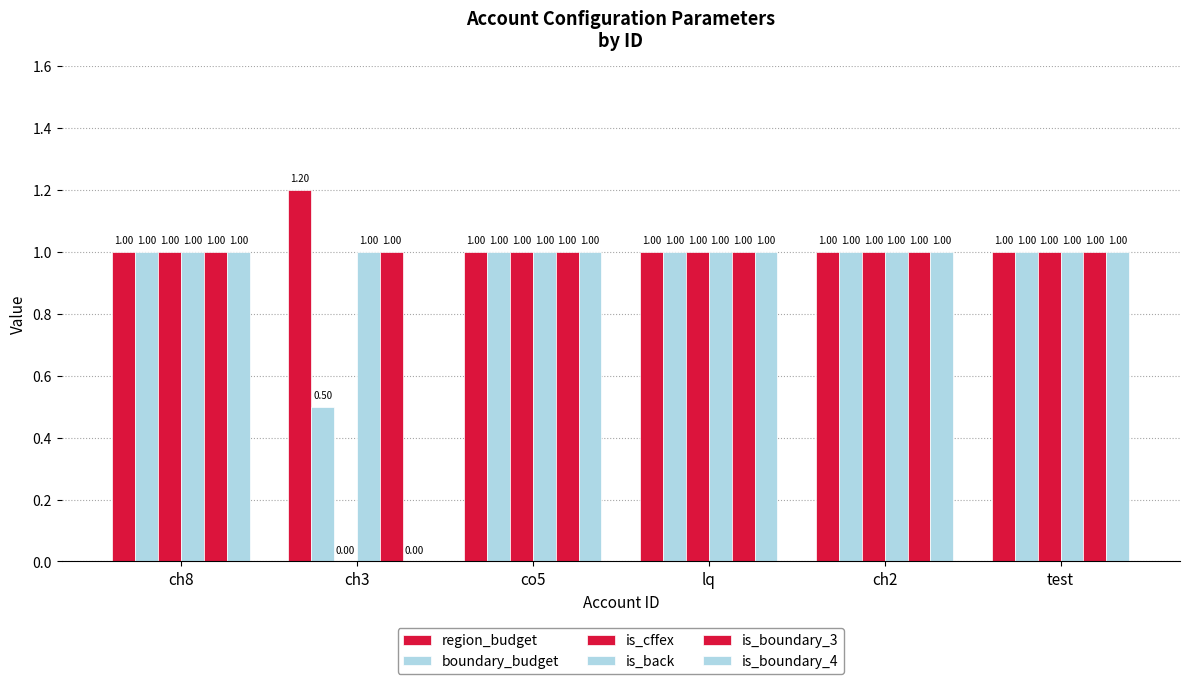

What is the value of the is_boundary_3 bar at the 2nd from the left?

1.0